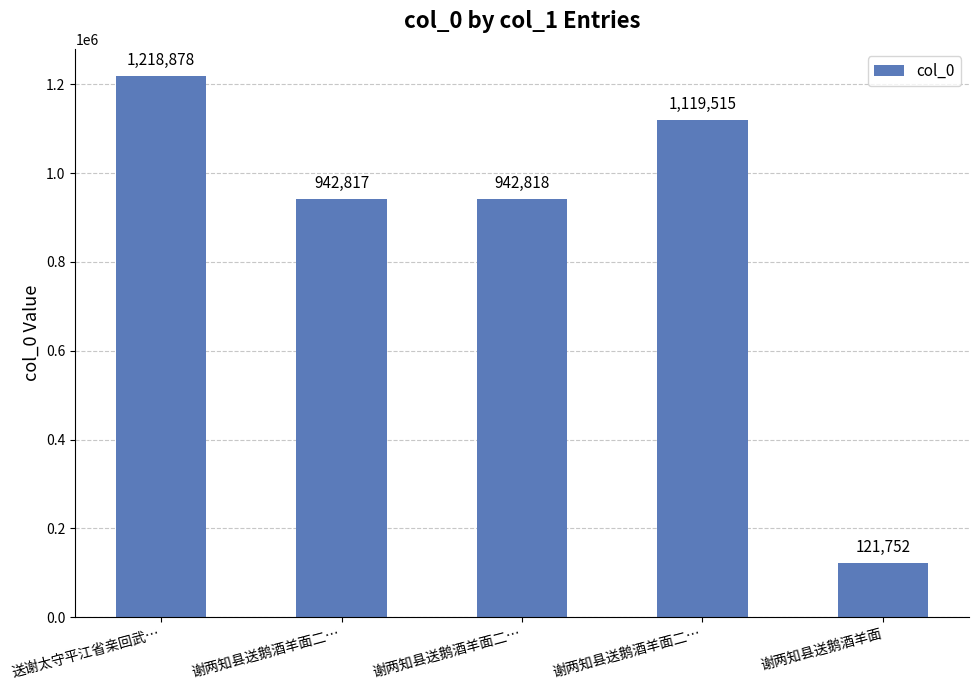

Count the number of categories in the chart.

5